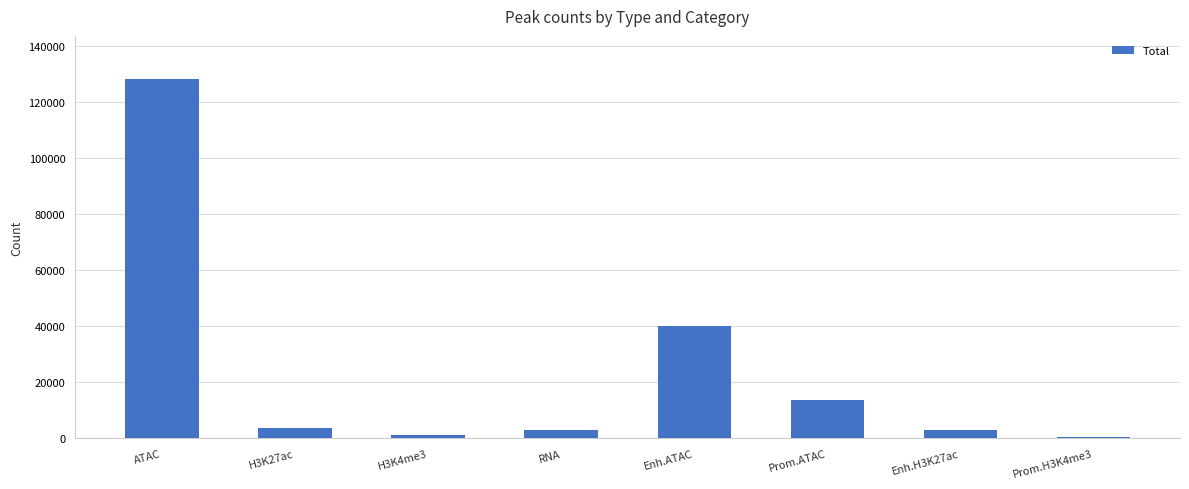

Is it true that the value at Prom.H3K4me3 is 414?

True